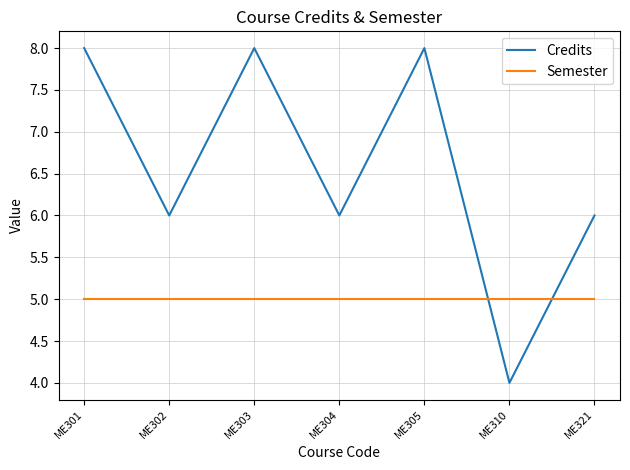

What is the maximum value for Credits?

8